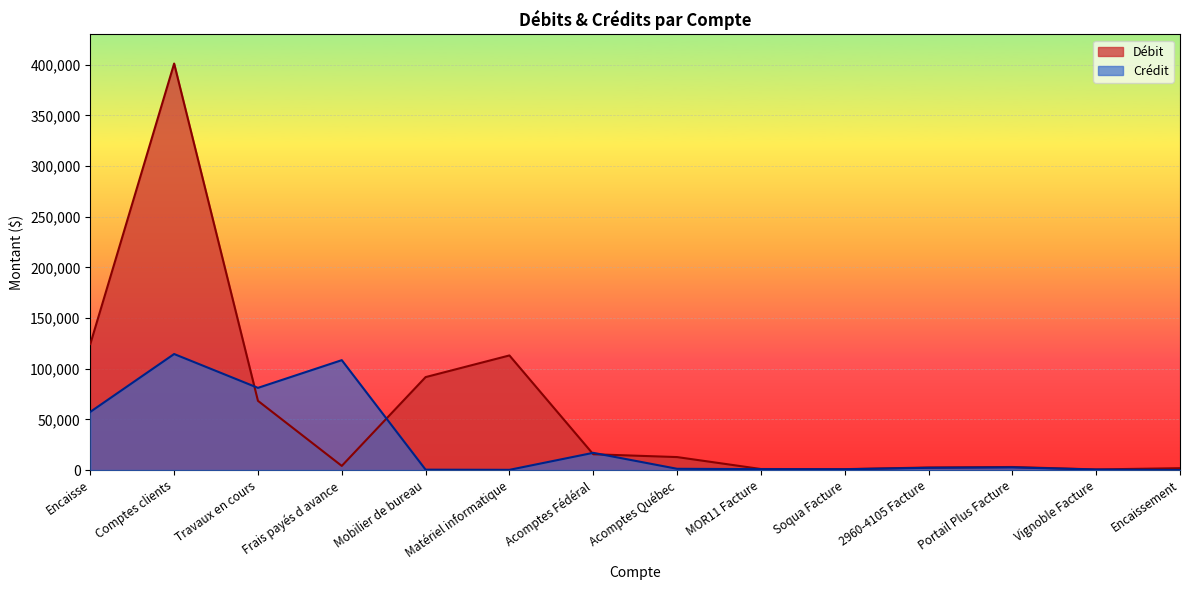

Where do Débit and Crédit first cross each other?

Comptes clients and Travaux en cours